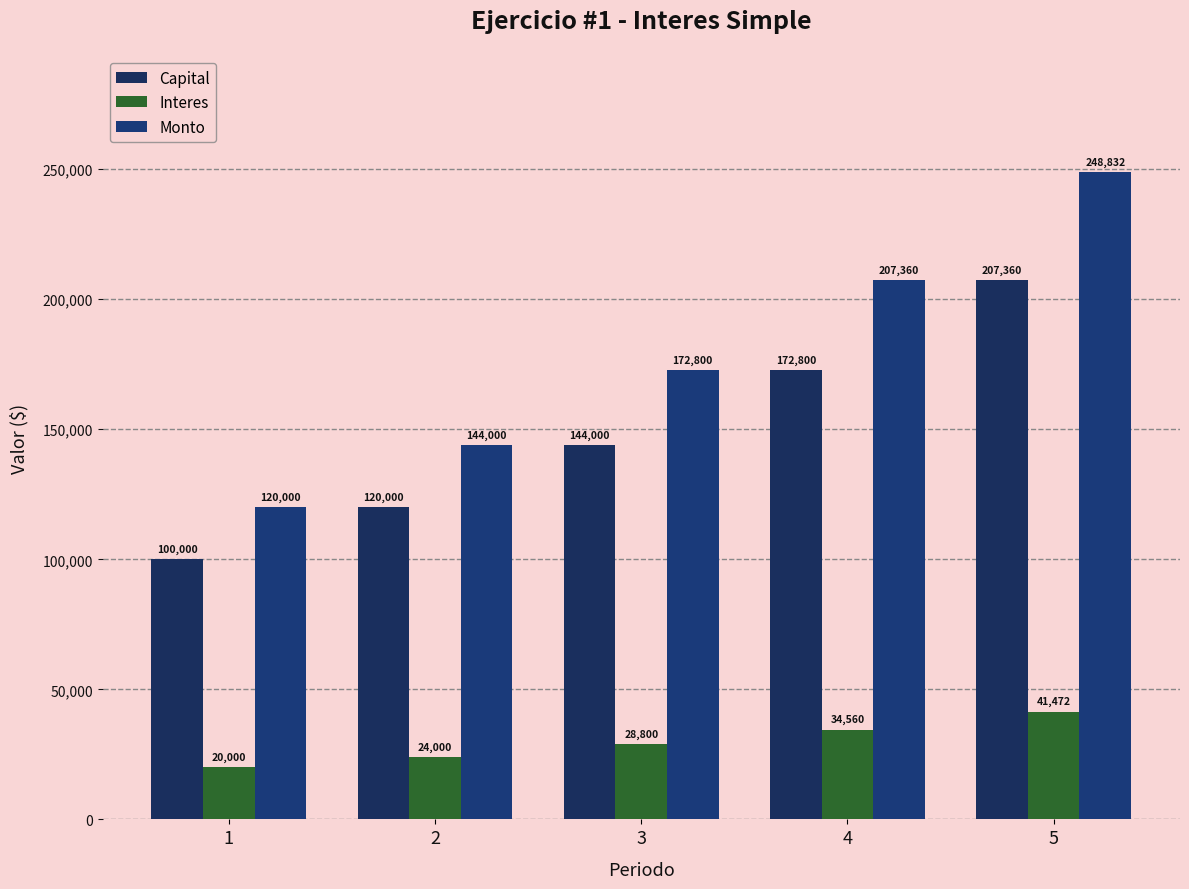

What is the difference between the second highest and minimum values in the Monto series?

87360